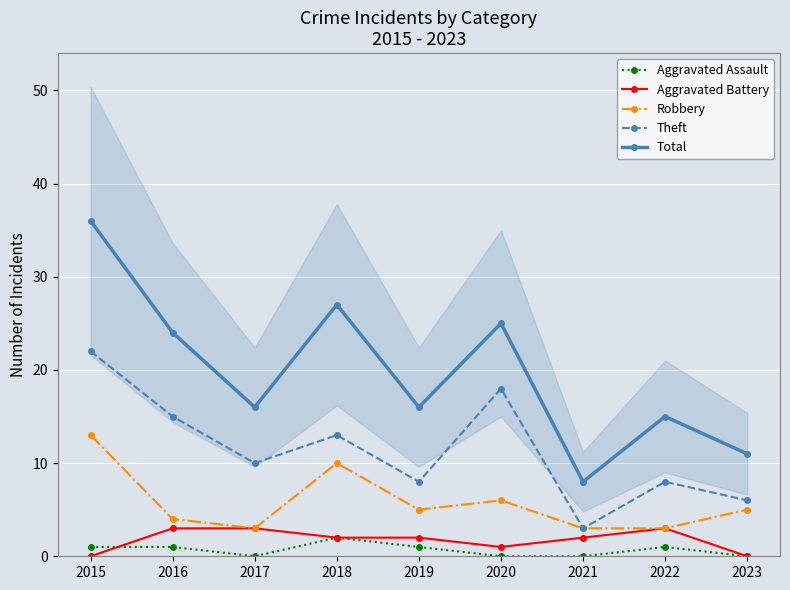

What is the difference between the Aggravated Battery values at 2023 and 2020?

1